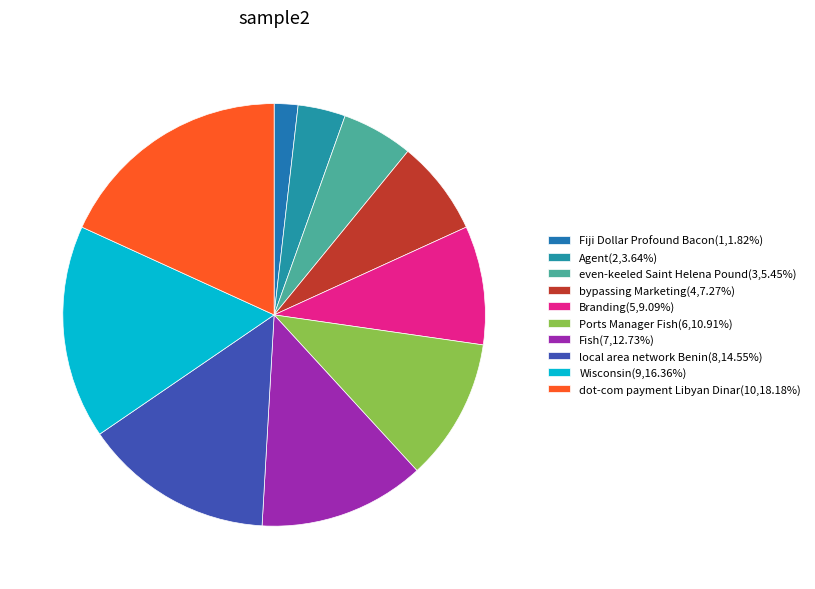

Combined, do dot-com payment Libyan Dinar and Wisconsin account for over 50%?

No